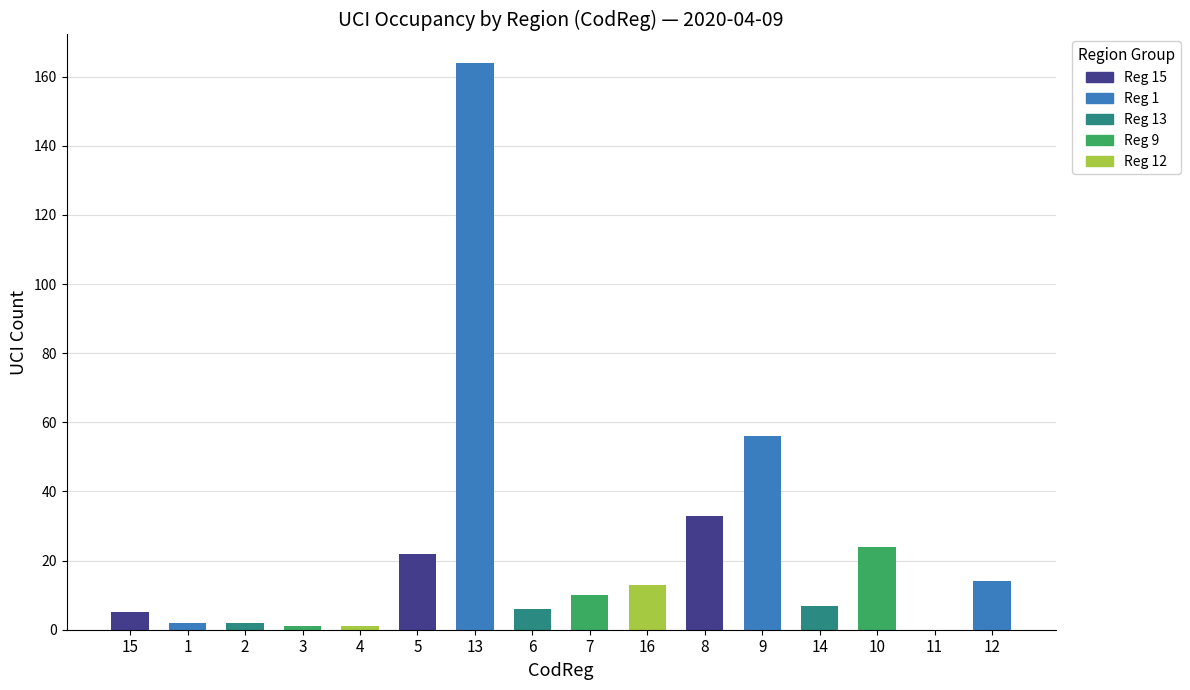

Which has a higher value, 10 or 16?

10